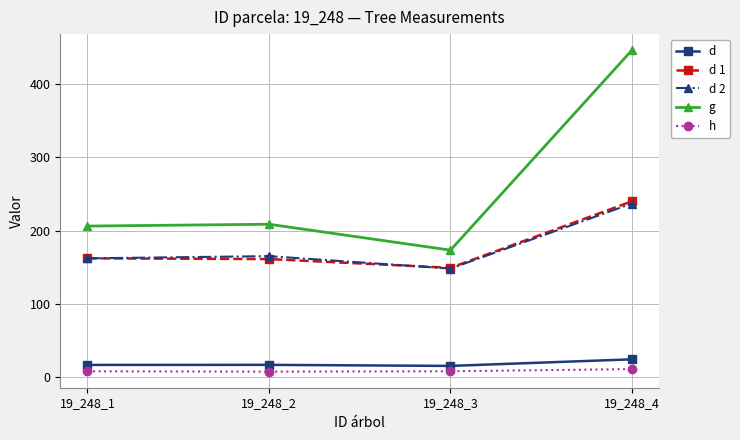

True or false: d 2 has more than 1 interior local peaks.

False